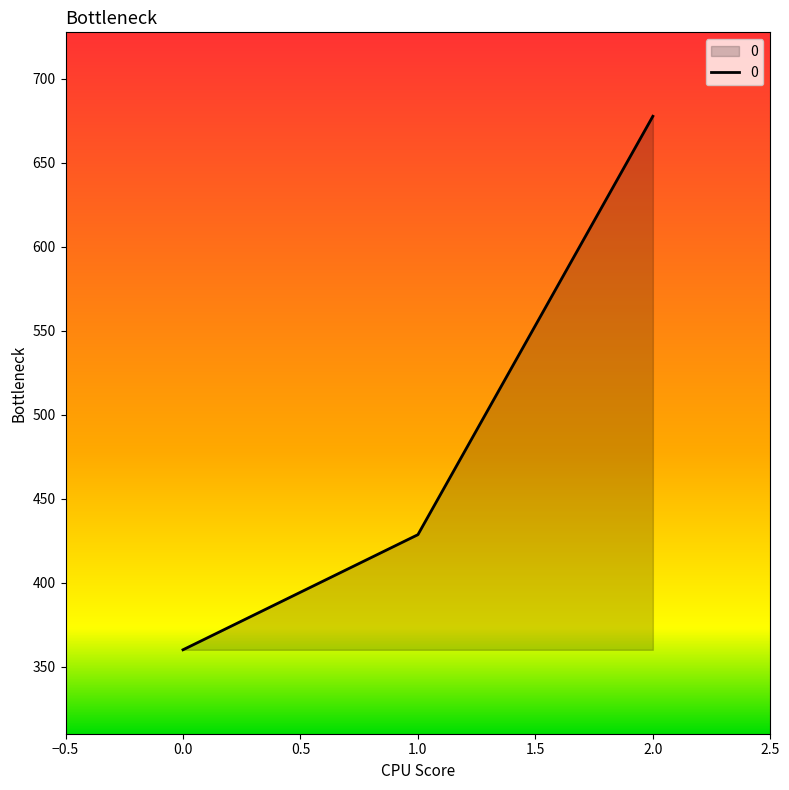

How many categories are shown in the chart?

3